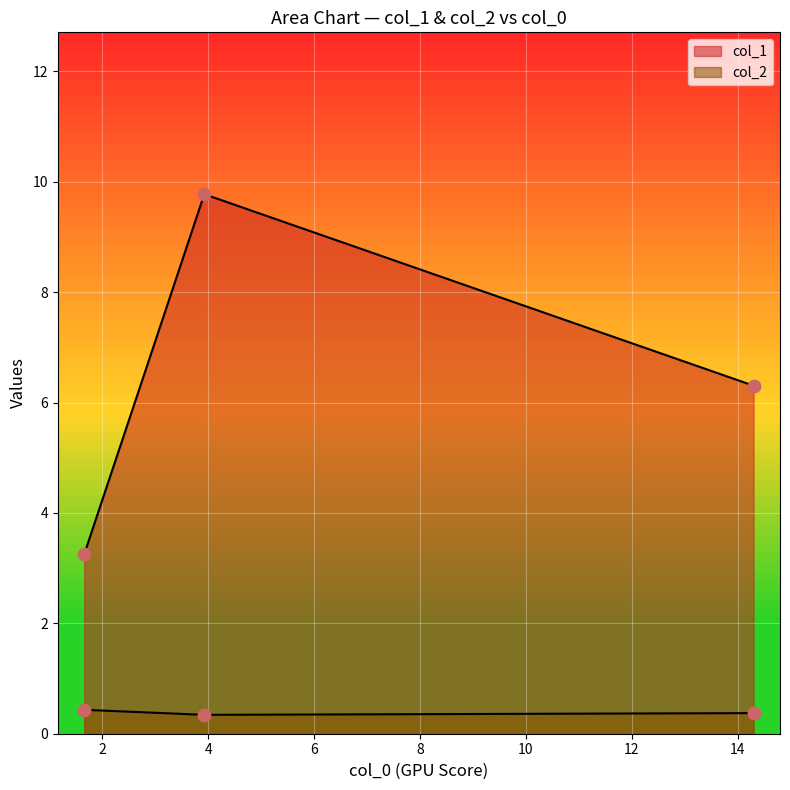

Which series has the largest total across all categories?

col_1